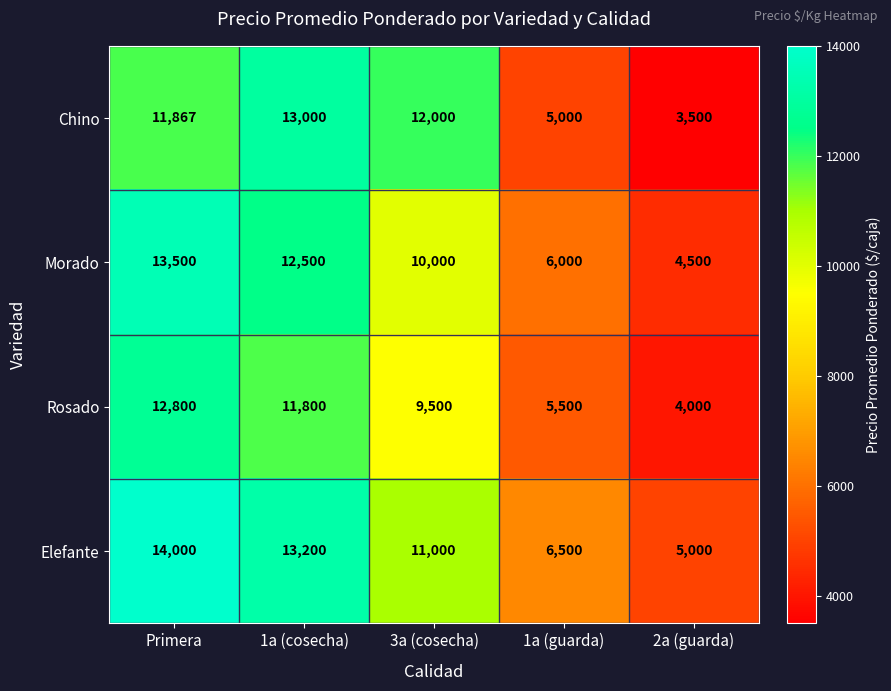

How many values in the Rosado series are below 9500?

2